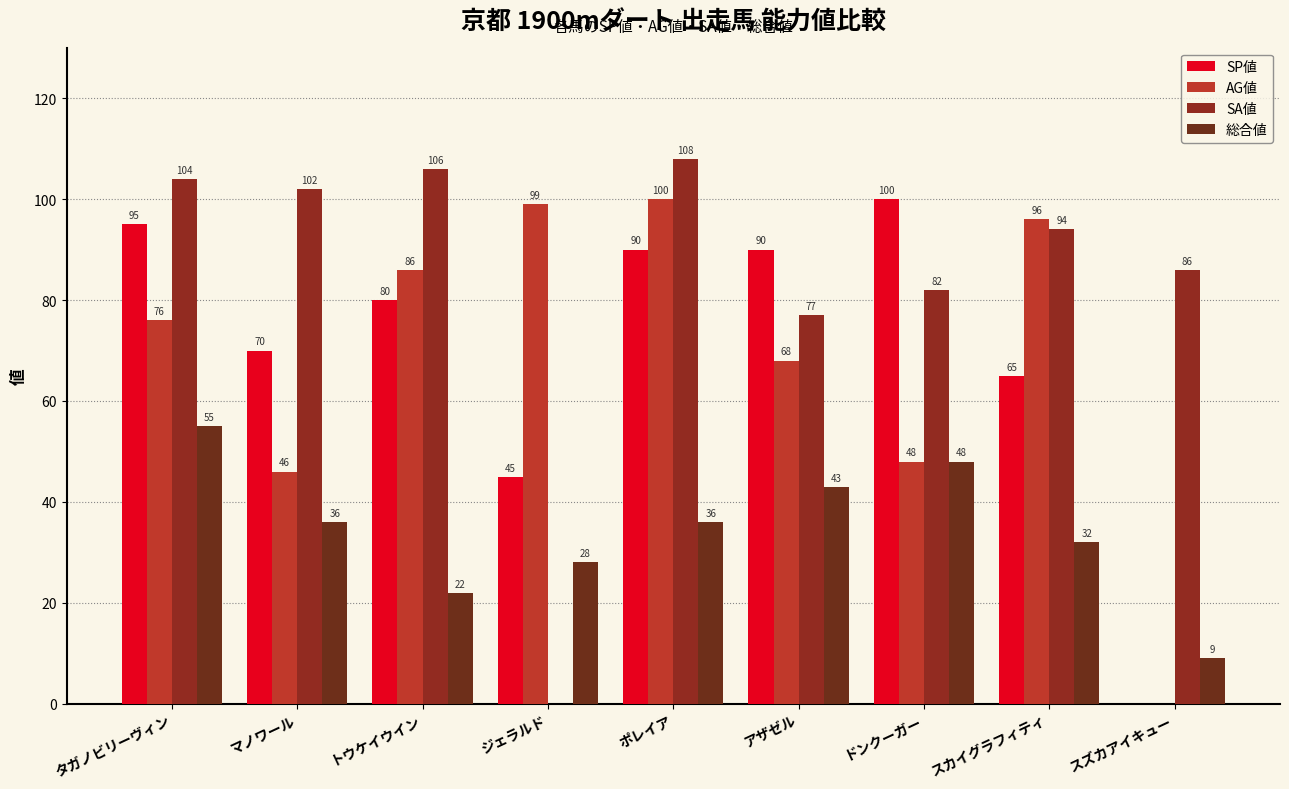

What is the difference between the highest and lowest values at ポレイア?

72